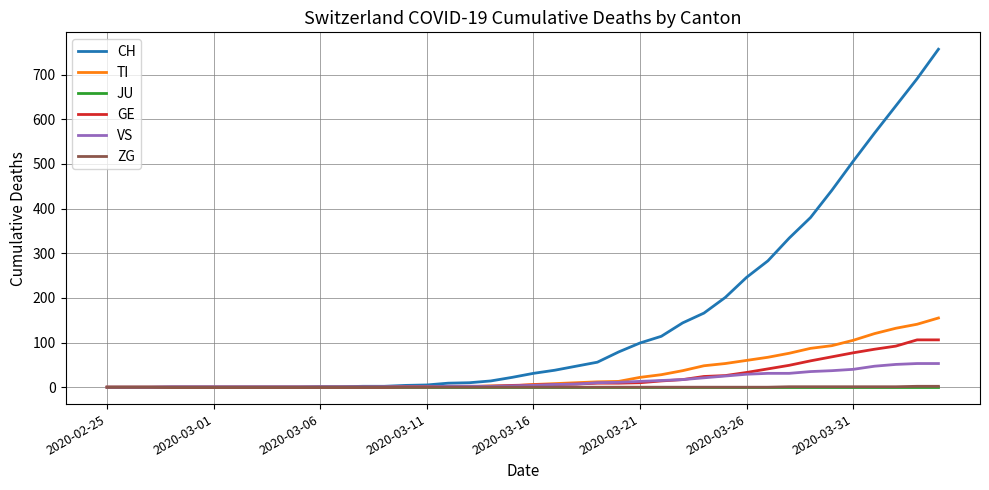

Which series has the widest spread of values?

CH